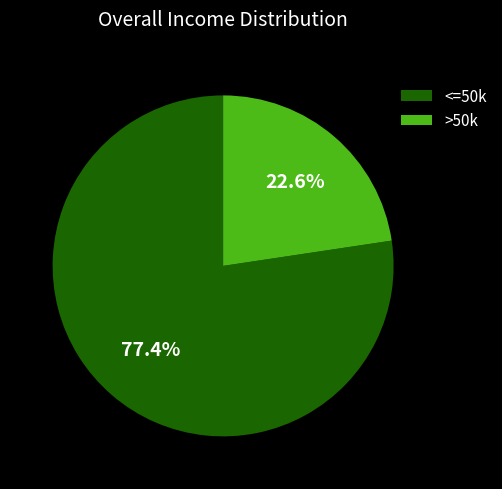

Which slice represents more than half of the pie?

<=50k